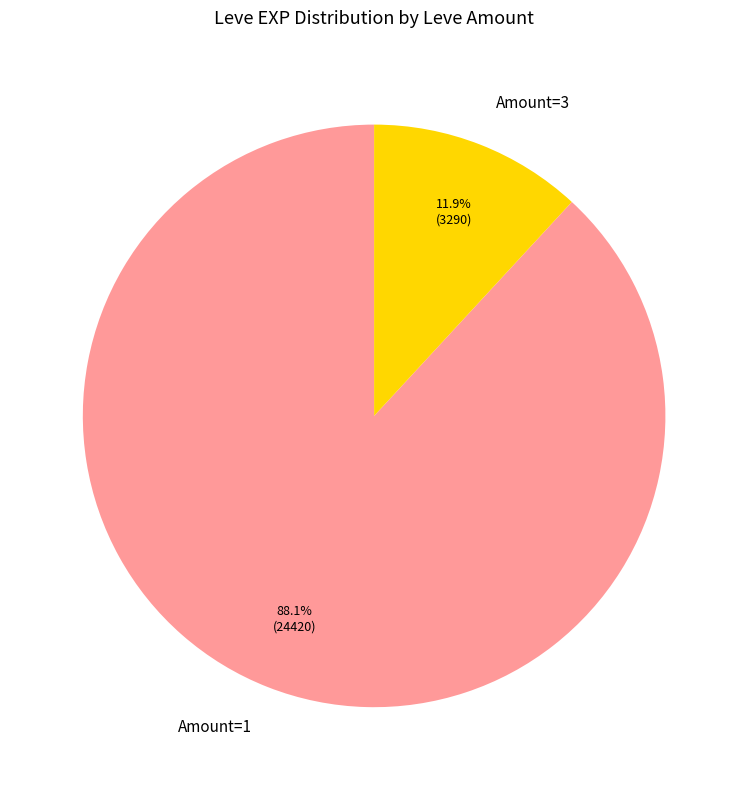

What is the majority slice?

Amount=1